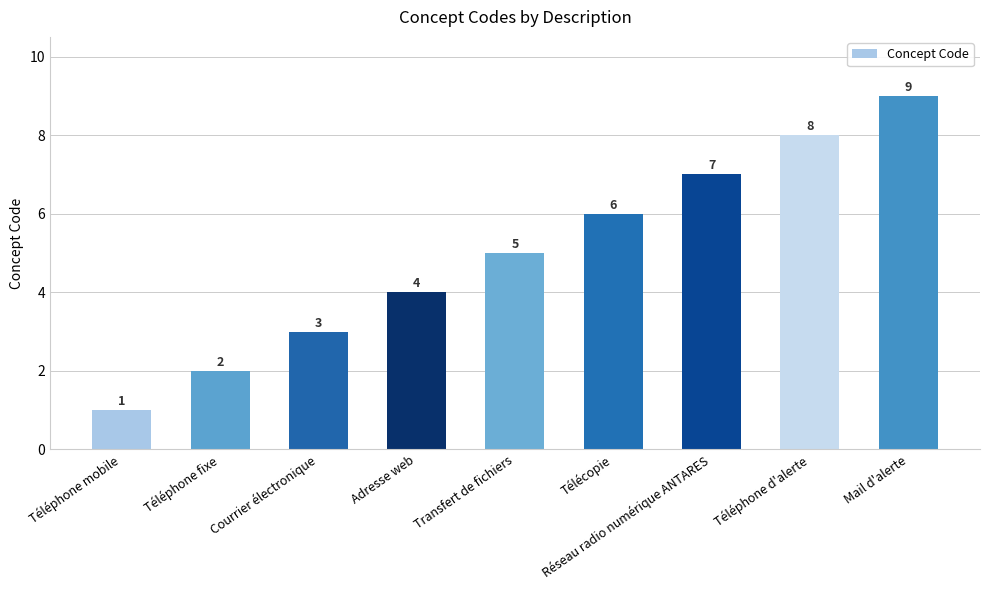

What is the change in value from Courrier électronique to Téléphone d'alerte?

+5